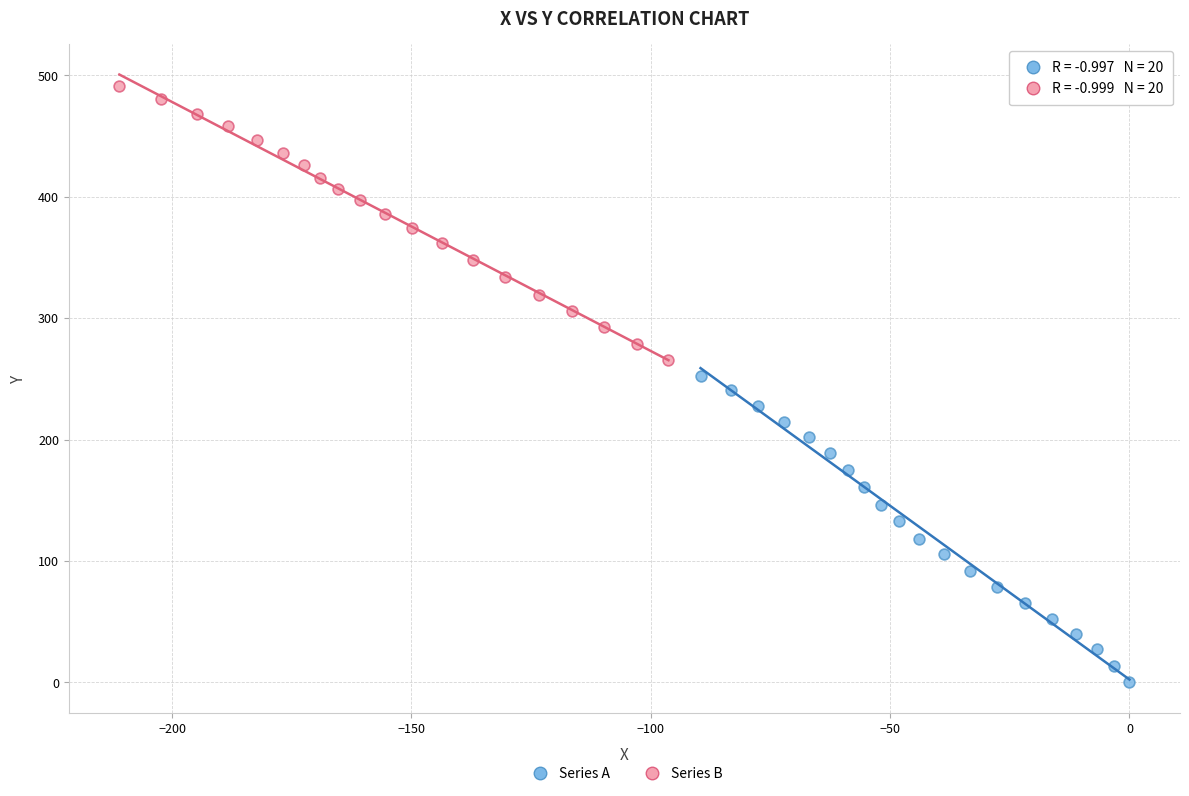

Which series contains the highest Y value?

Series B